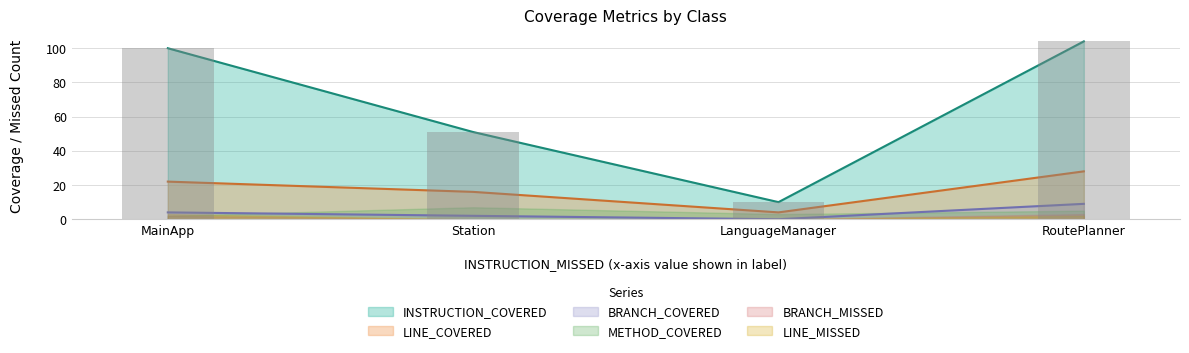

What is the sum of the BRANCH_COVERED values at LanguageManager and RoutePlanner?

9